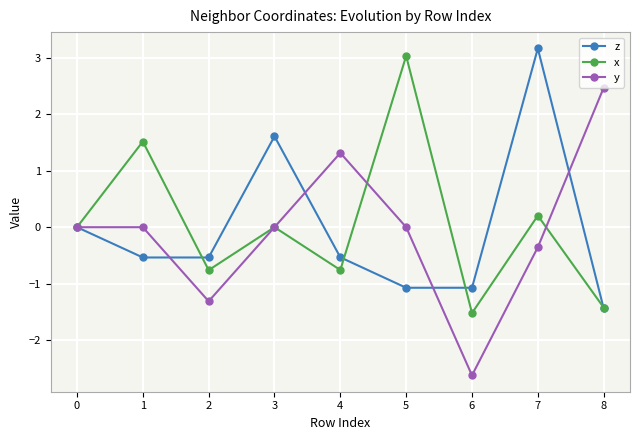

Is the value of y at 0 greater than the value of z at 1?

Yes